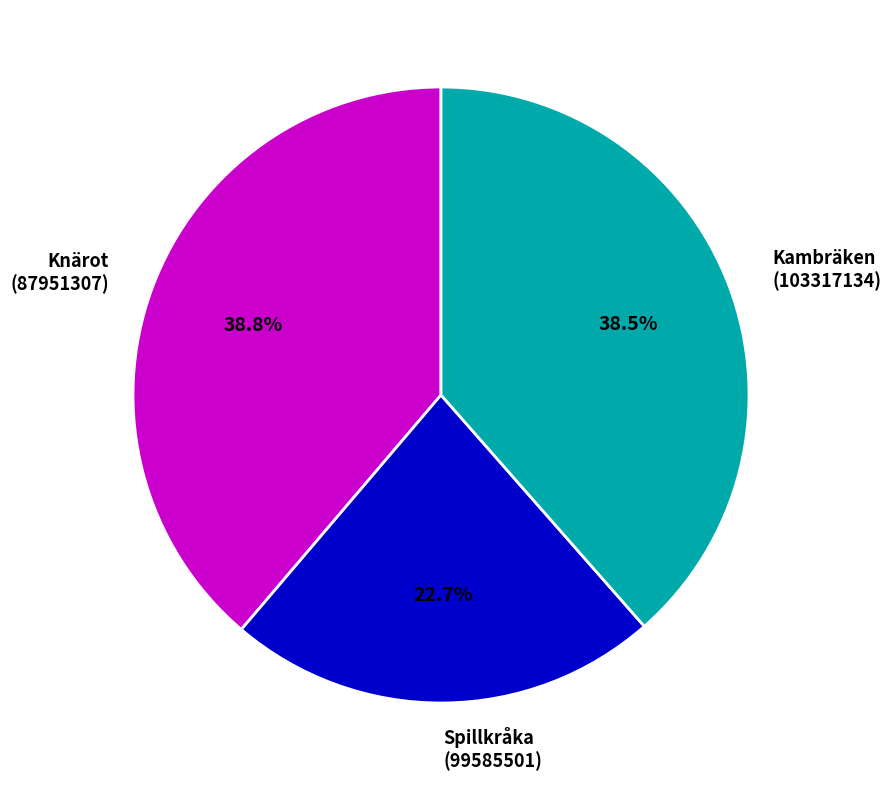

Is there a majority slice in this chart?

No